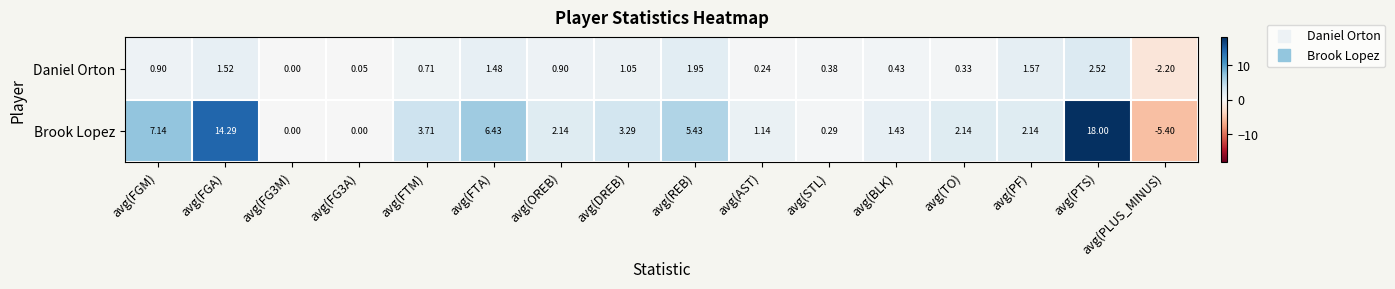

Which category has the highest value in the Daniel Orton series?

avg(PTS)